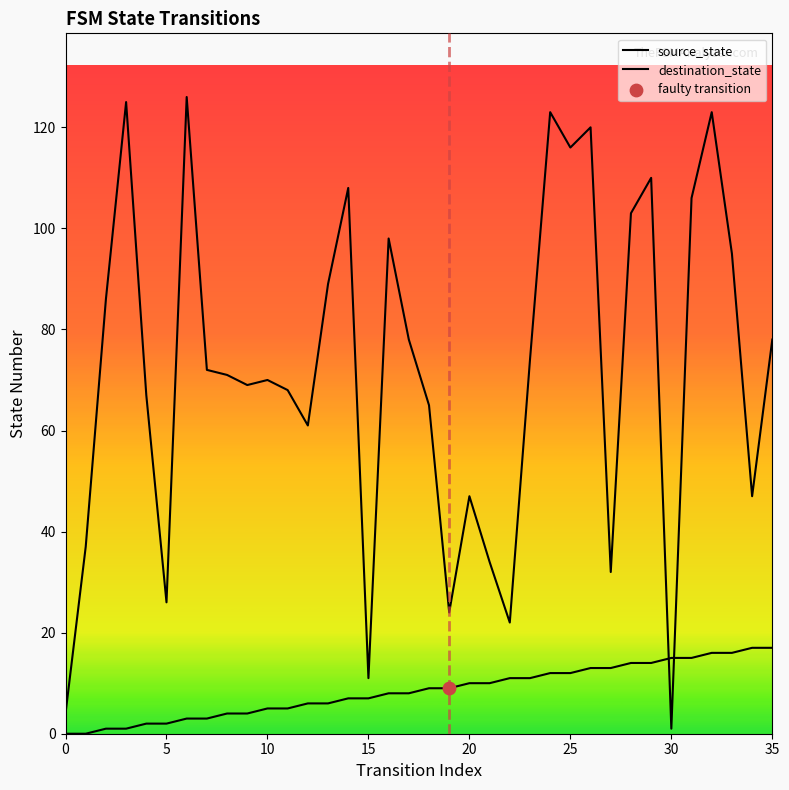

Which series has the widest spread of Y values?

destination_state